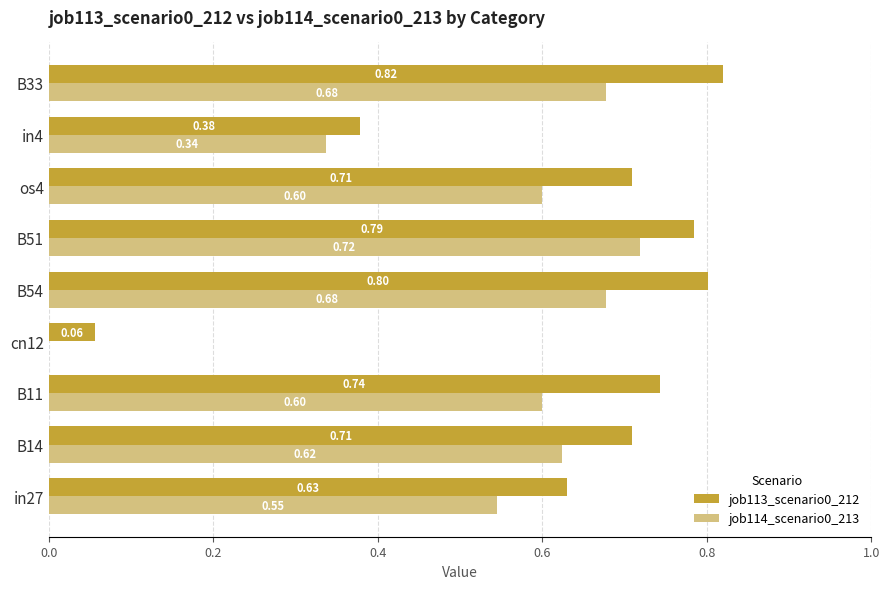

Which series has the largest total across all categories?

job113_scenario0_212